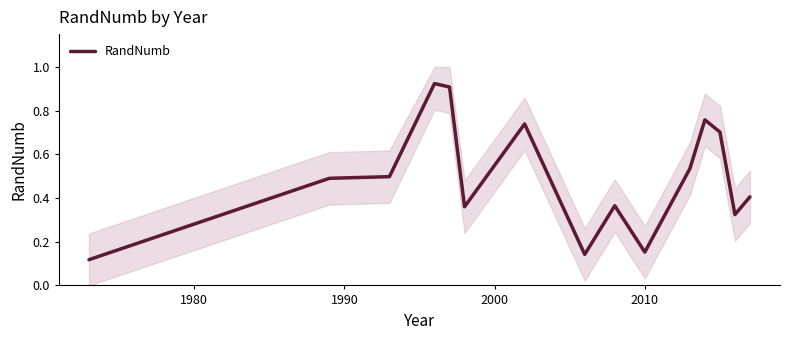

Is it true that the value at 2010 is 0.2?

True